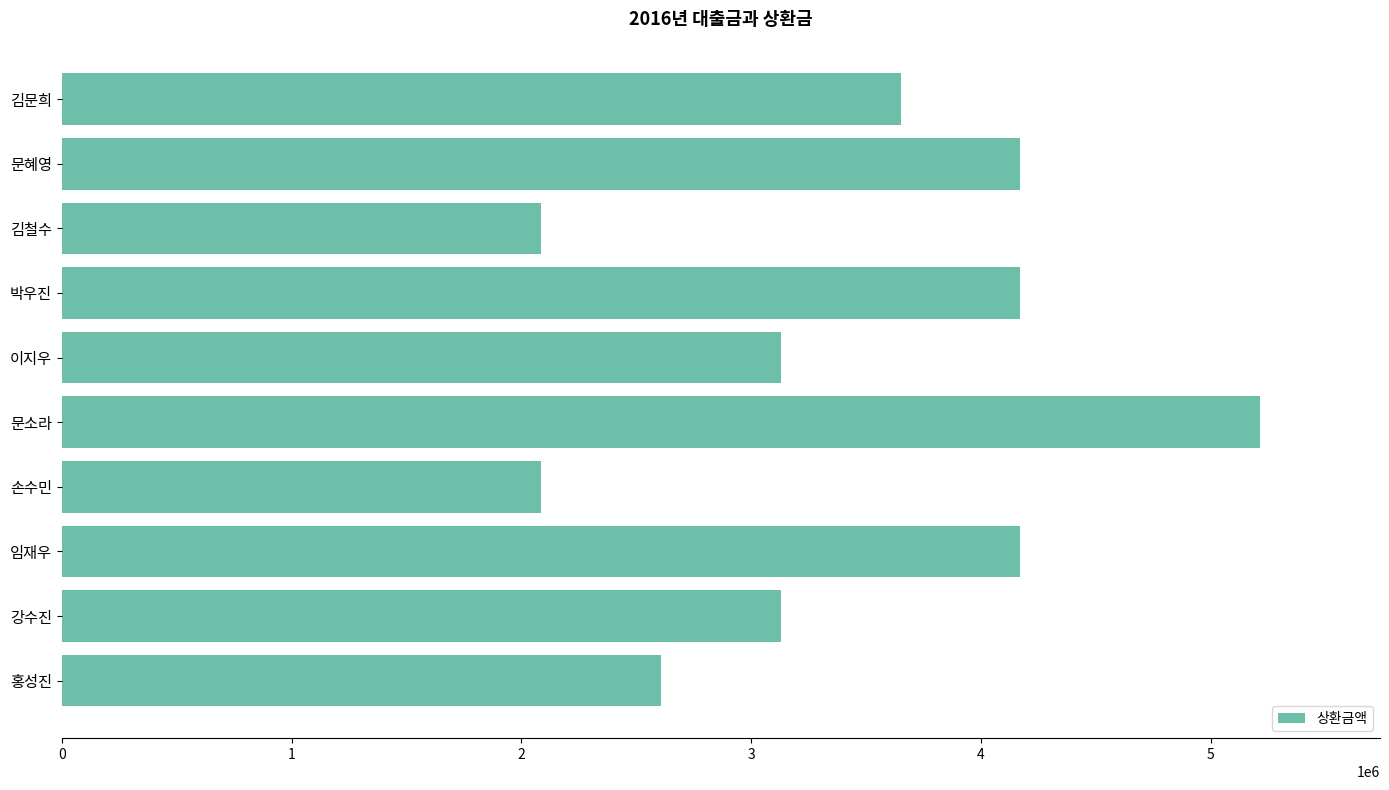

What is the maximum value shown in the chart?

5215000